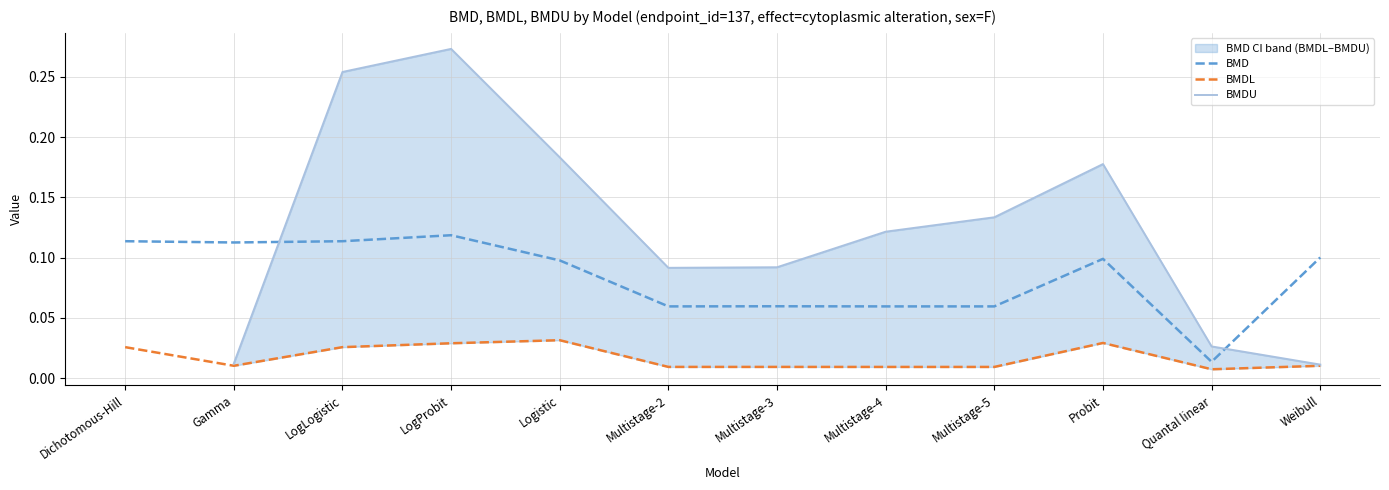

True or false: BMD and BMDL intersect in this chart.

False